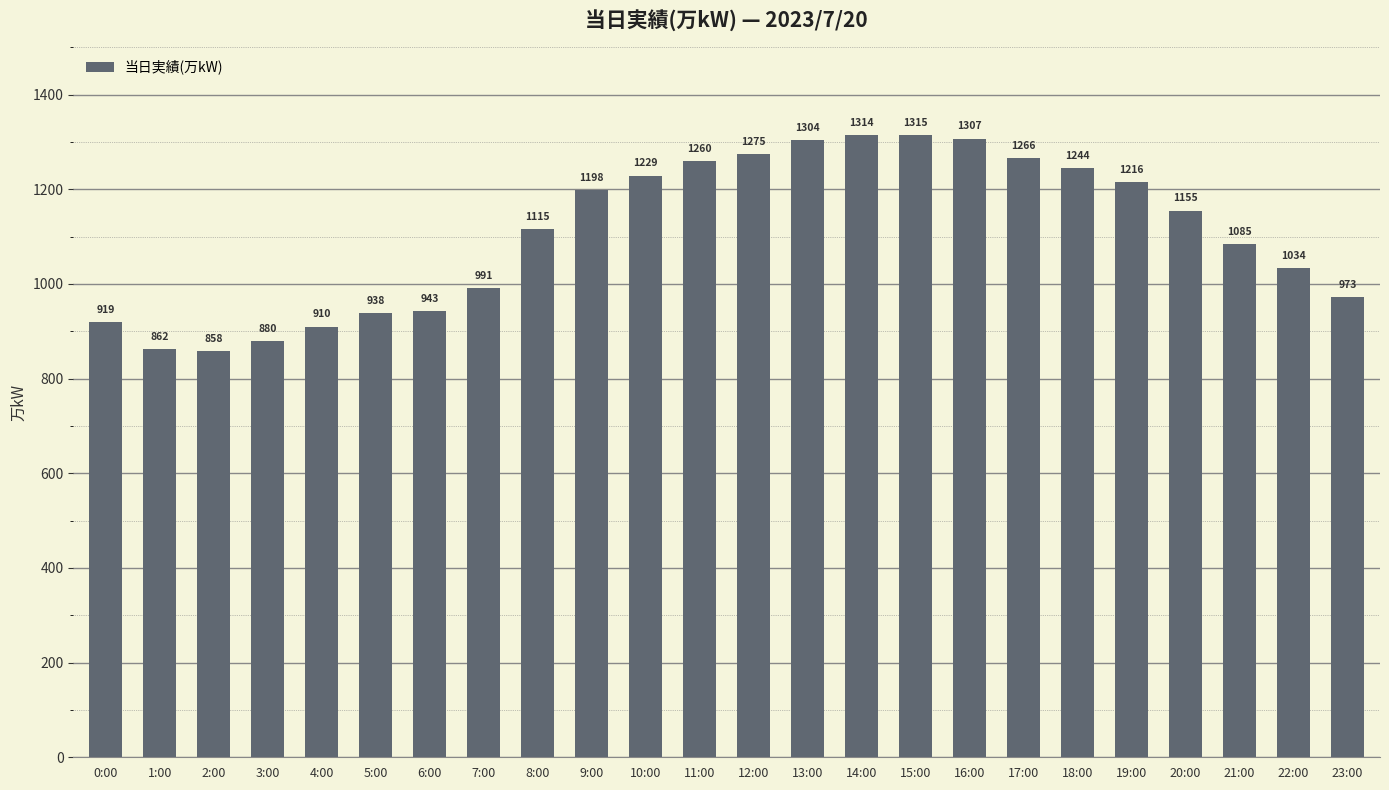

List the labels in order of value, smallest first.

2:00, 1:00, 3:00, 4:00, 0:00, 5:00, 6:00, 23:00, 7:00, 22:00, 21:00, 8:00, 20:00, 9:00, 19:00, 10:00, 18:00, 11:00, 17:00, 12:00, 13:00, 16:00, 14:00, 15:00